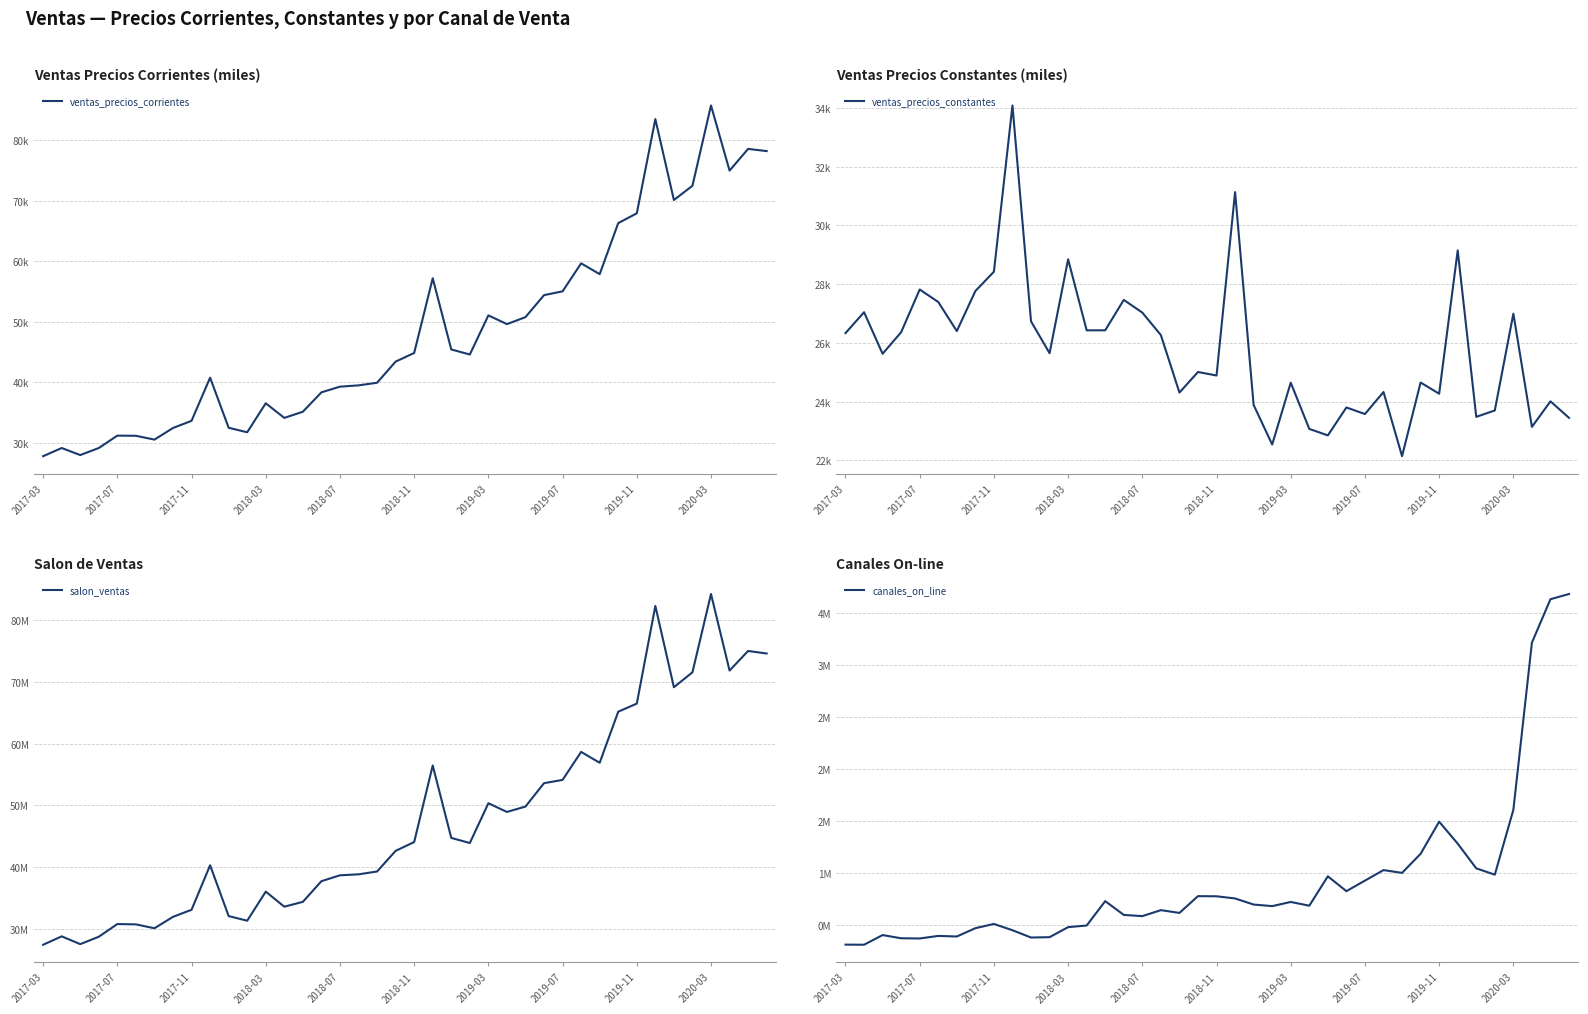

How many data points in ventas_precios_corrientes are above 44592?

20